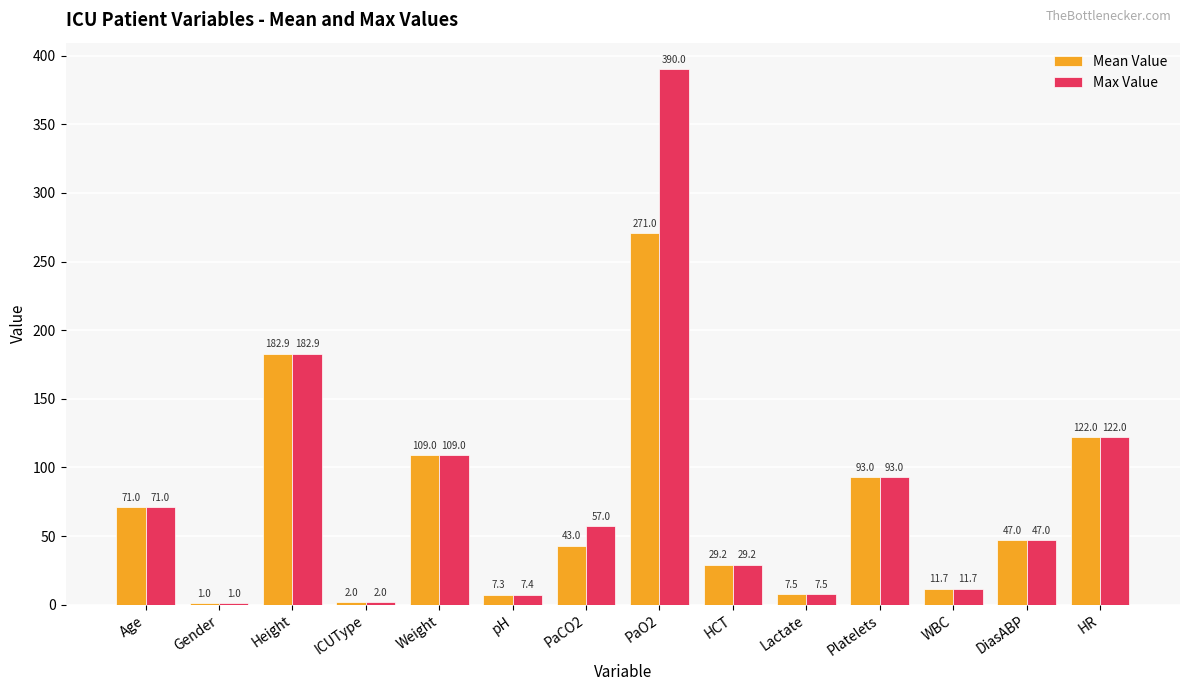

What is the average value of the Max Value series?

80.8